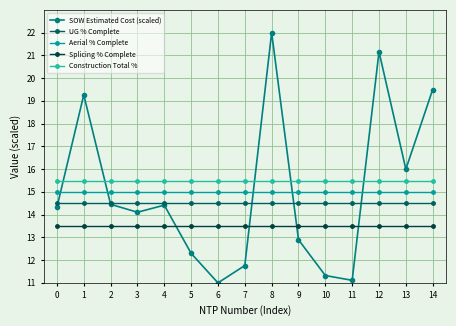

What is the value of the Aerial % Complete point at the 2nd from the left?

15.0